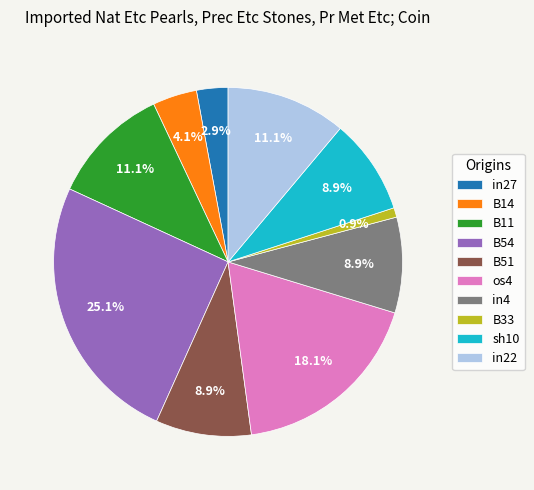

To the nearest percent, what is the combined percentage of B11 and in4?

20%